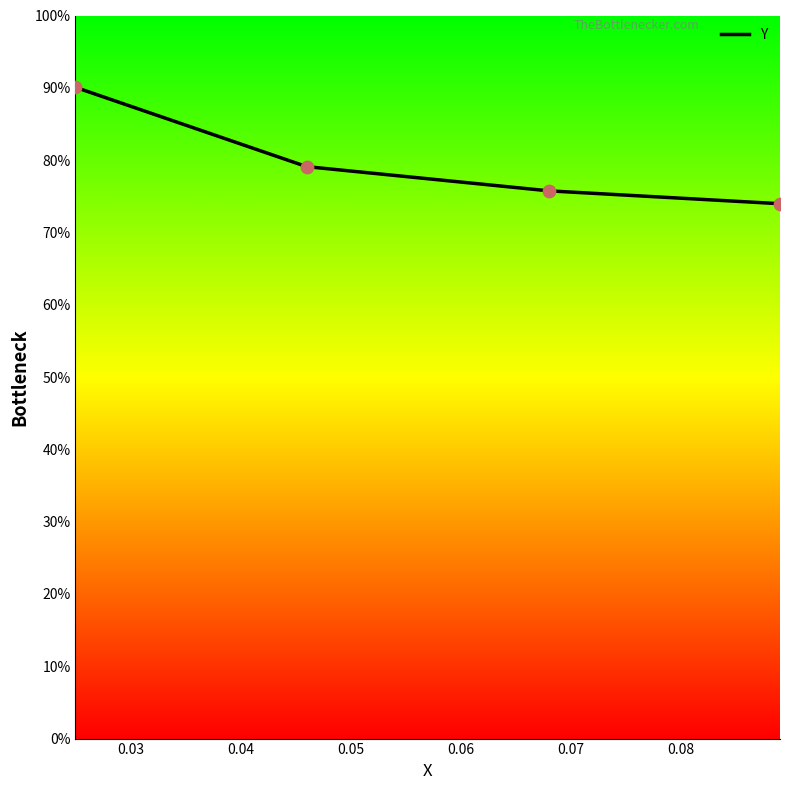

Approximately how many times larger is the value at 0.03 compared to 0.05?

1.1